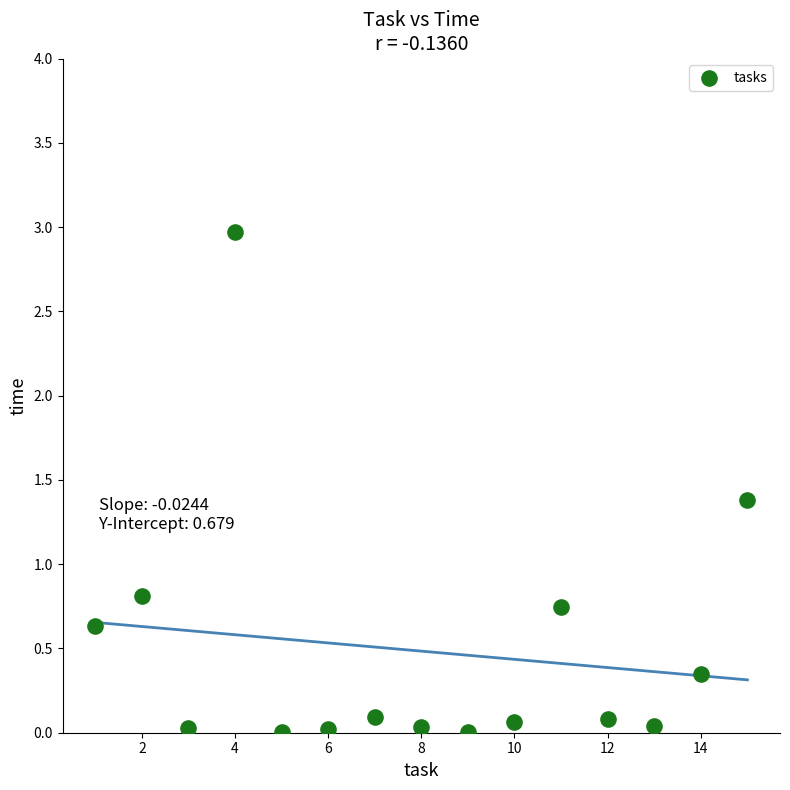

What is the range of Y values (max minus min)?

3.0